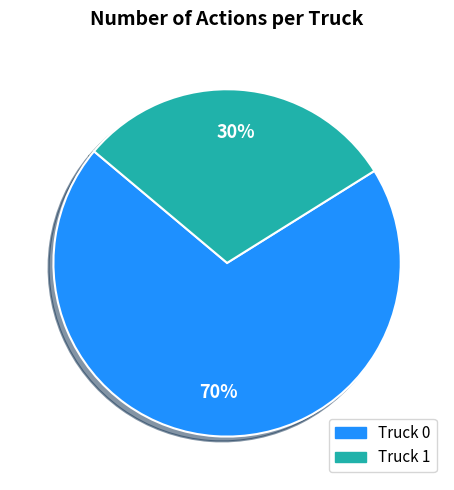

Do Truck 1 and Truck 0 together represent more than half of the pie?

Yes